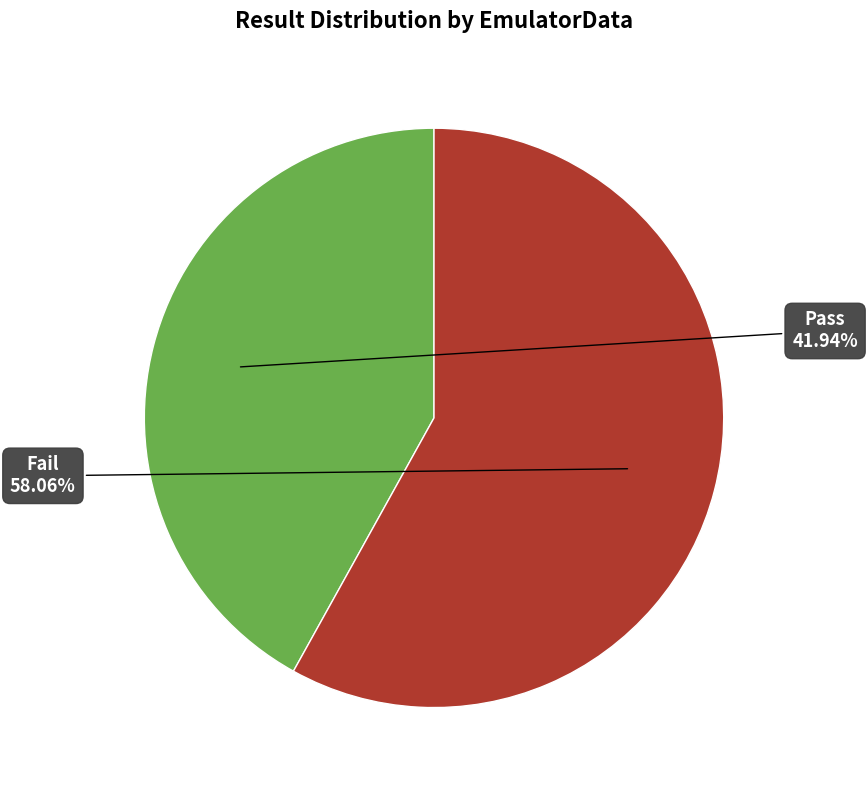

Rank the categories by value from highest to lowest.

Fail, Pass